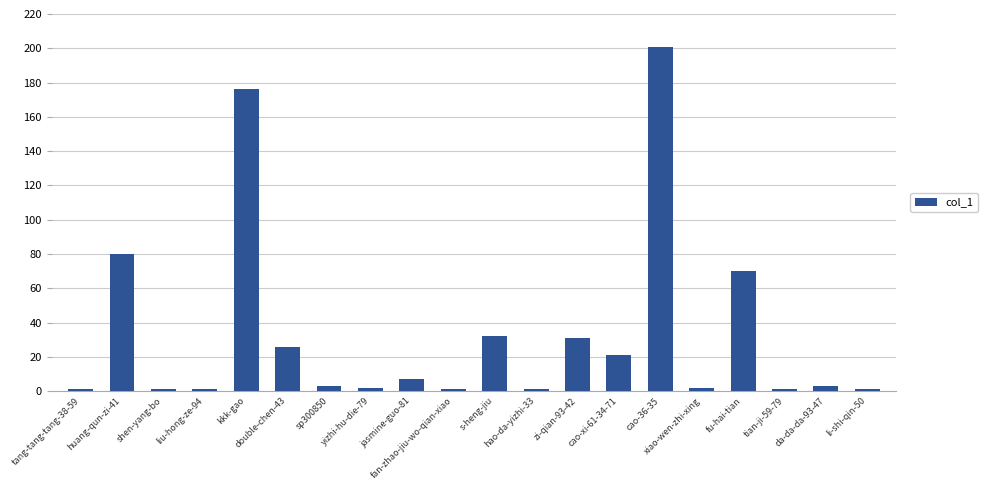

How many series are shown in this chart?

1